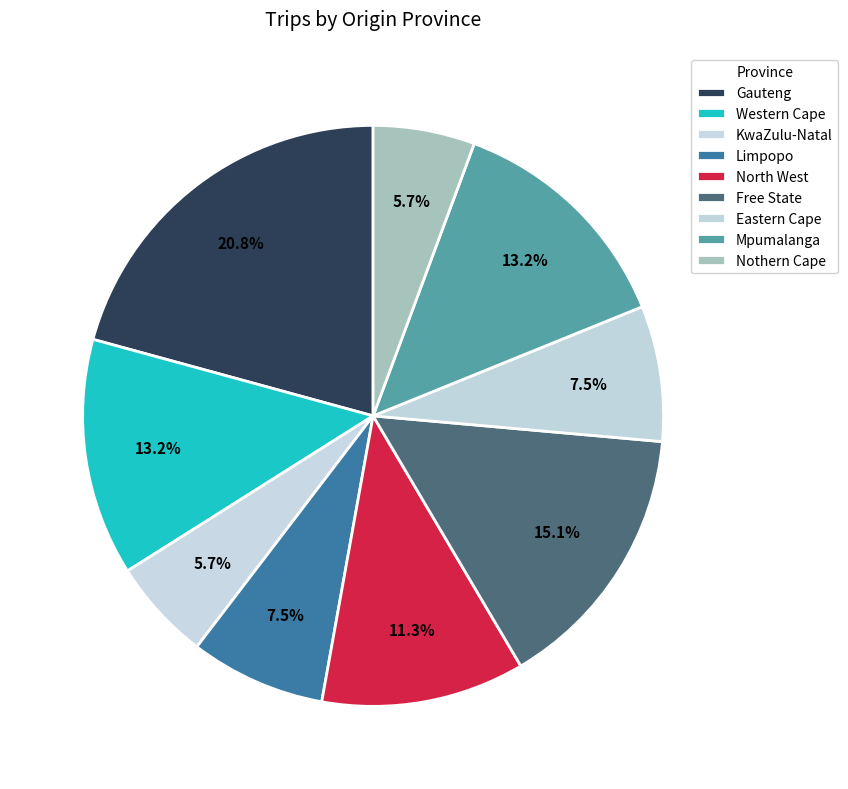

Does Gauteng account for over 50% of the chart?

No